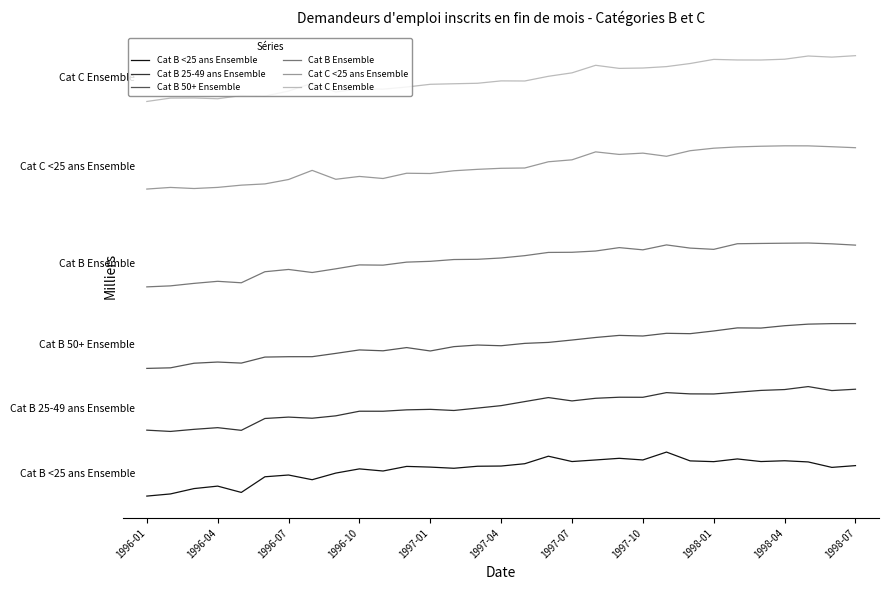

Where is Cat B Ensemble nearest to the value 286?

1998-07